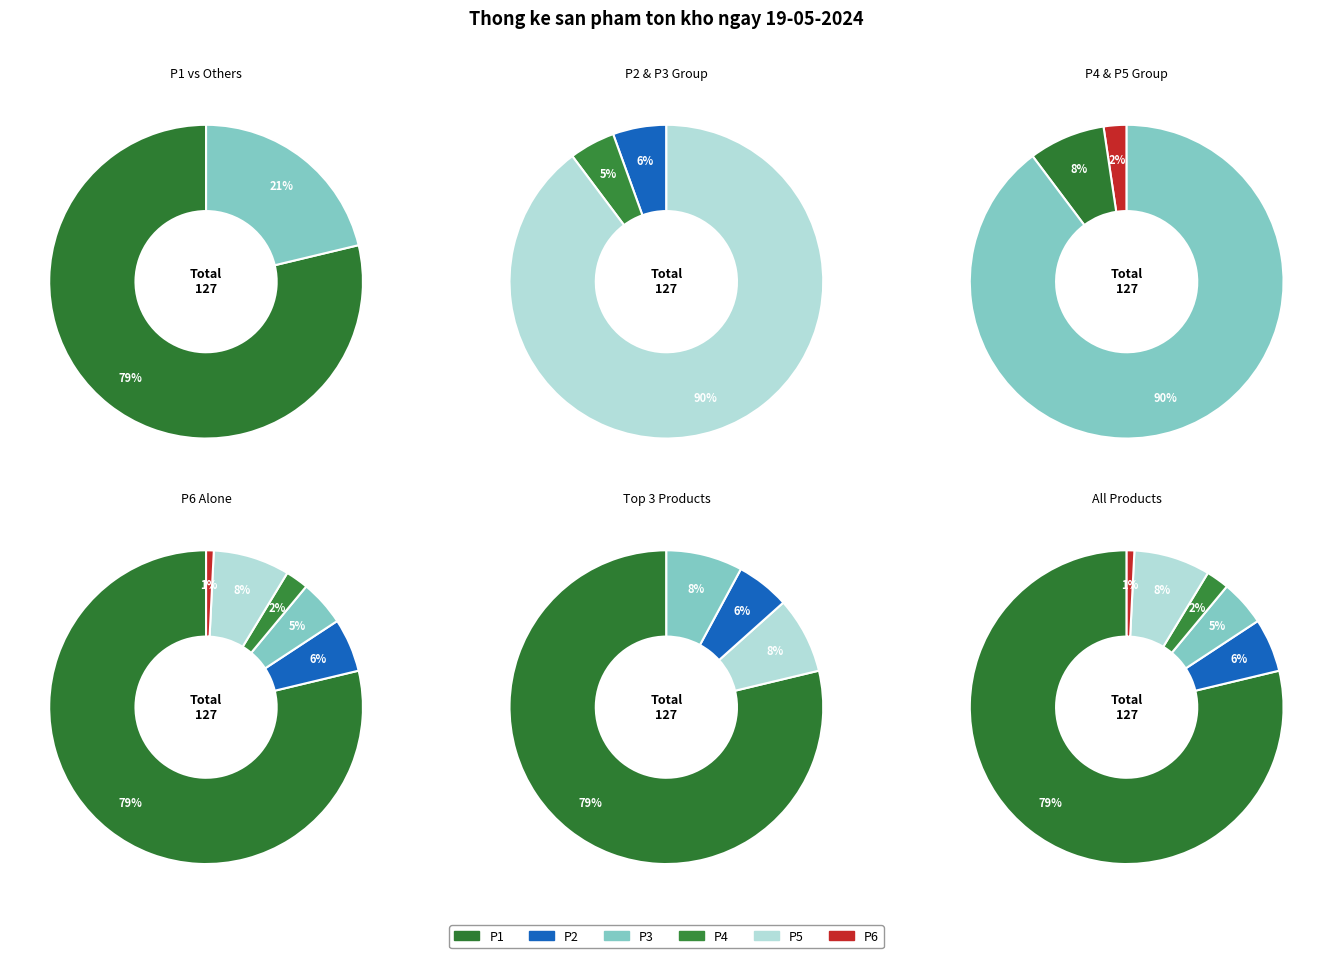

Count the number of slices in the pie.

6